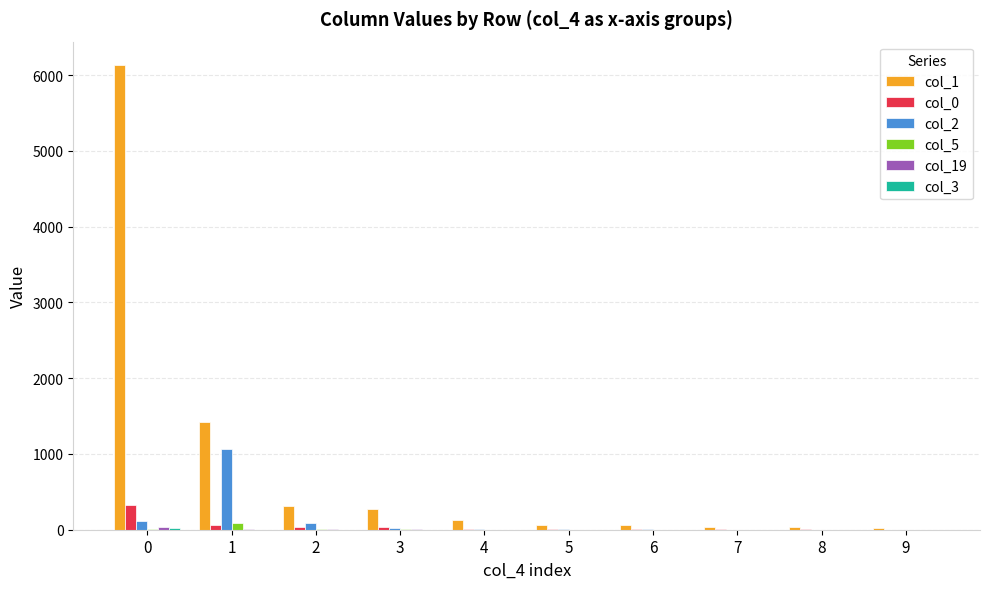

At 7, list the series in order from smallest to largest.

col_19, col_3, col_5, col_2, col_0, col_1